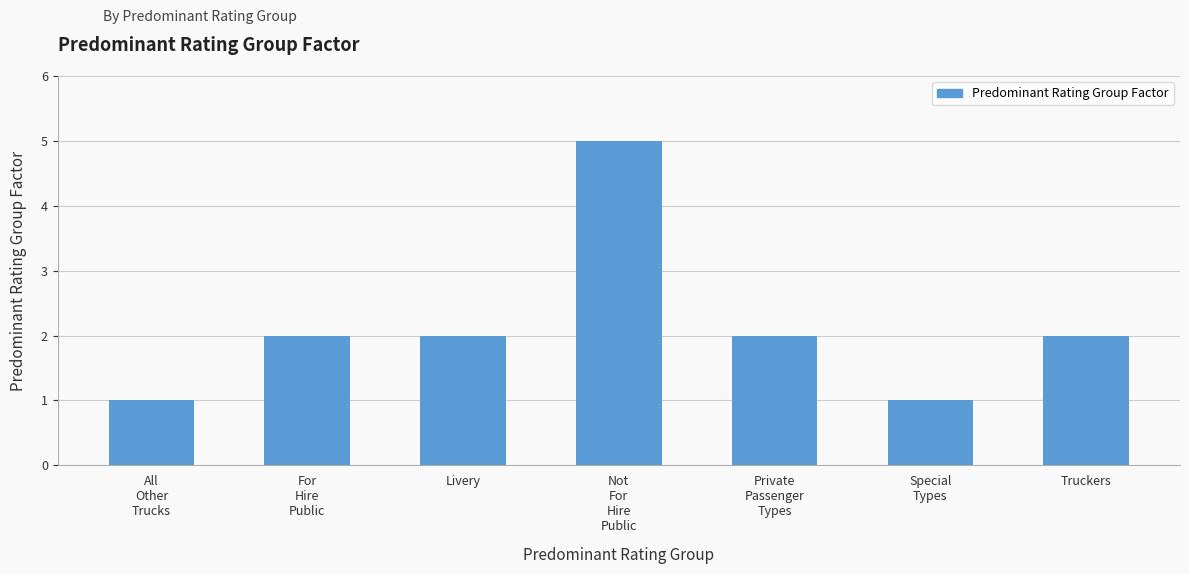

How many series are shown in this chart?

1